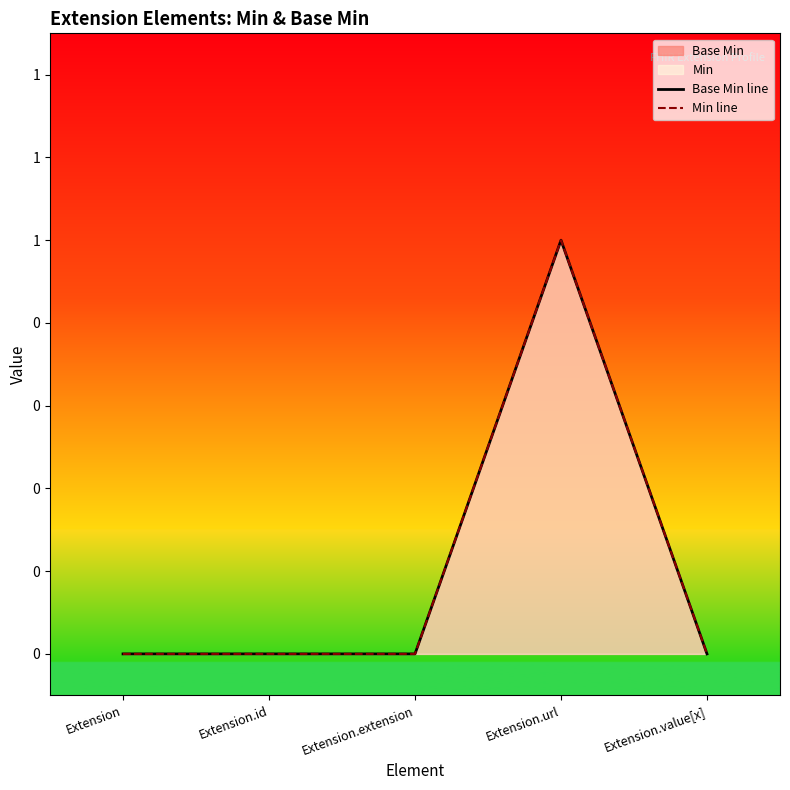

At which label is Base Min line closest to 0?

Extension